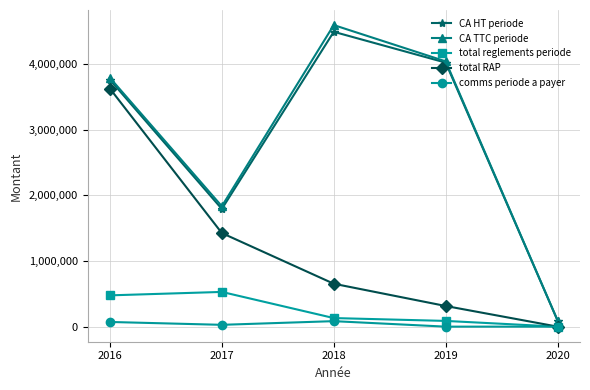

True or false: CA TTC periode and total RAP intersect in this chart.

False